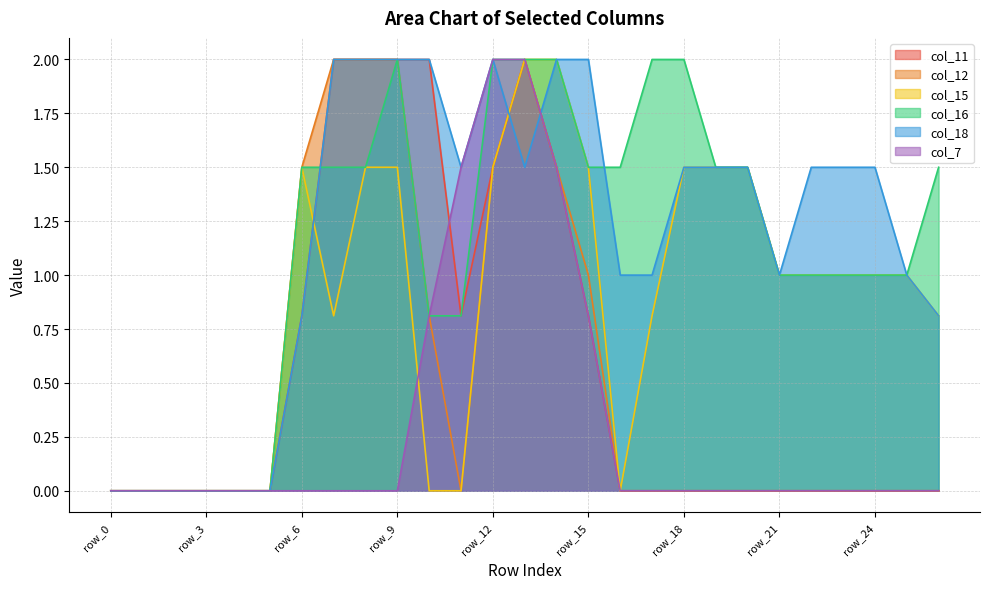

Does the chart display data point markers on the line(s)?

No